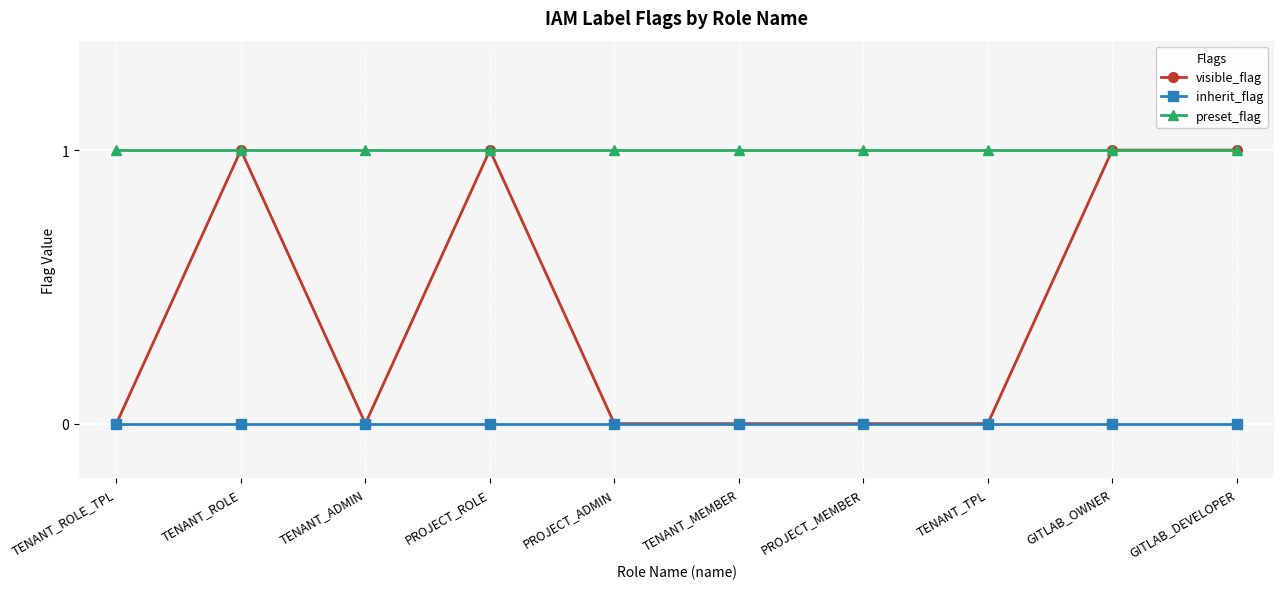

Which series has the widest spread of values?

visible_flag